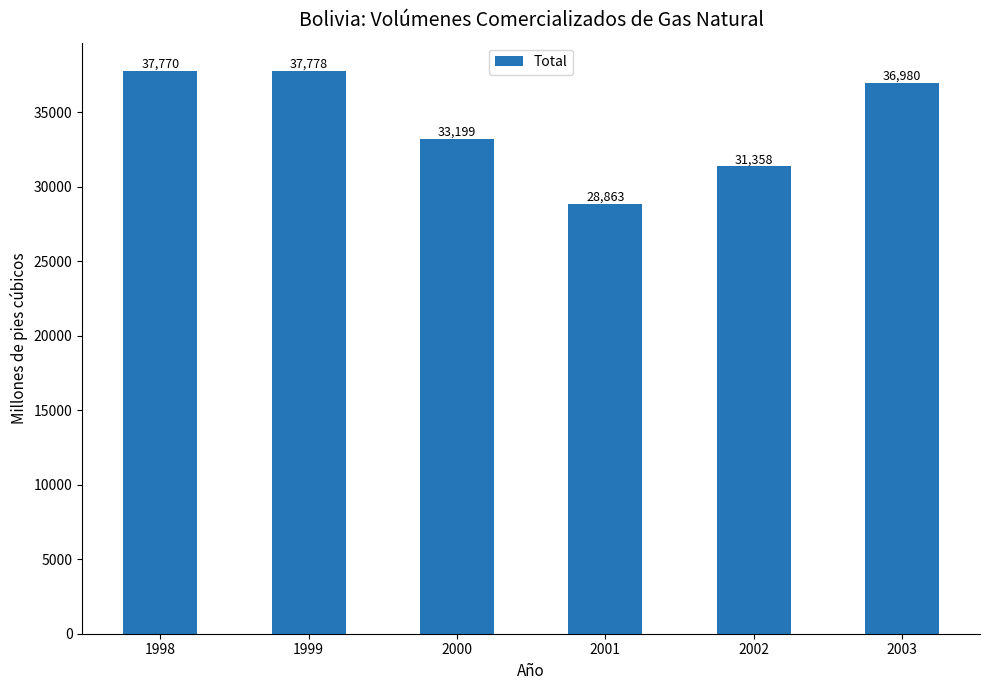

List the labels in order of value, smallest first.

2001, 2002, 2000, 2003, 1998, 1999